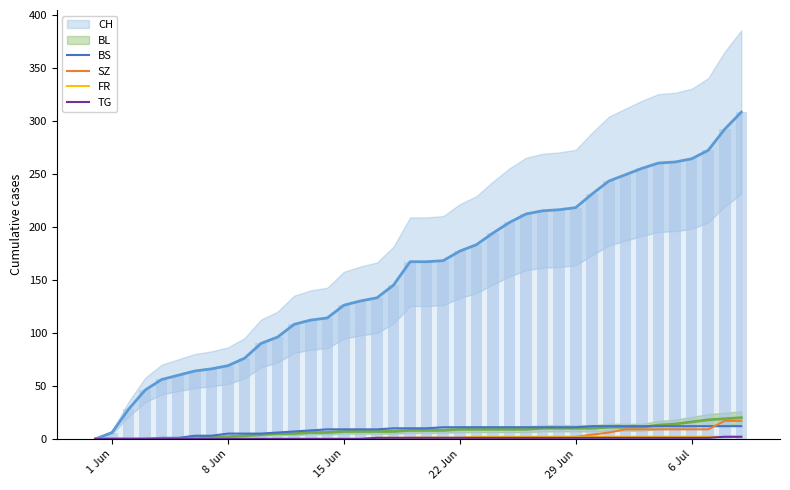

How many groups of bars are there?

40